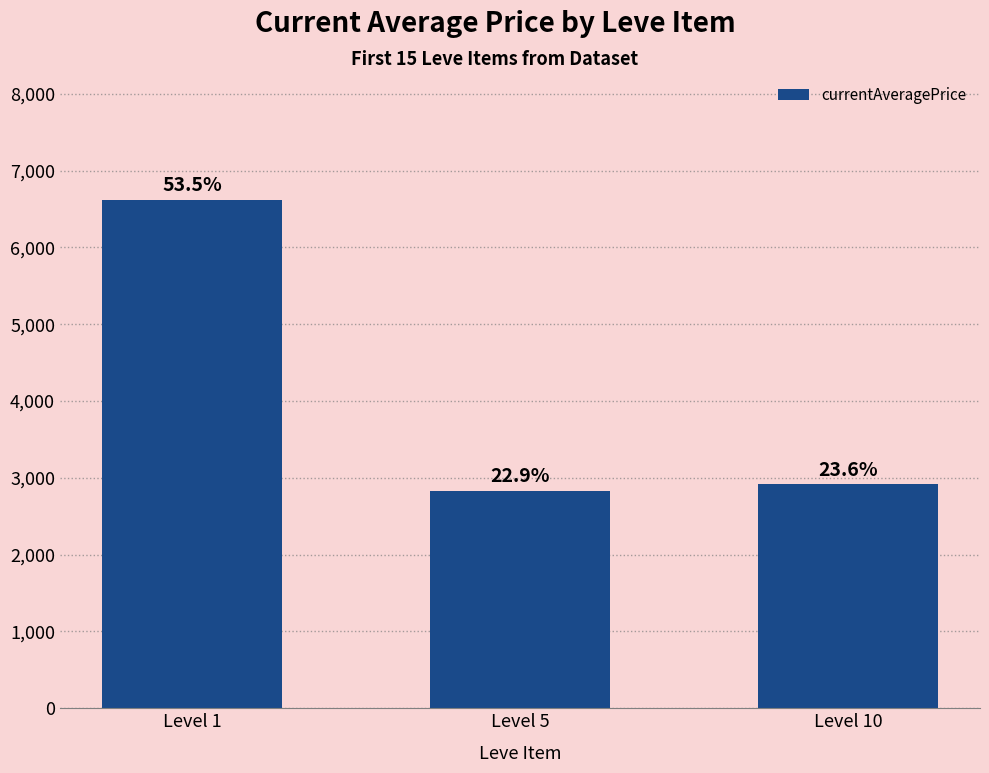

Is it true that the value at Level 1 is 3360.0?

False